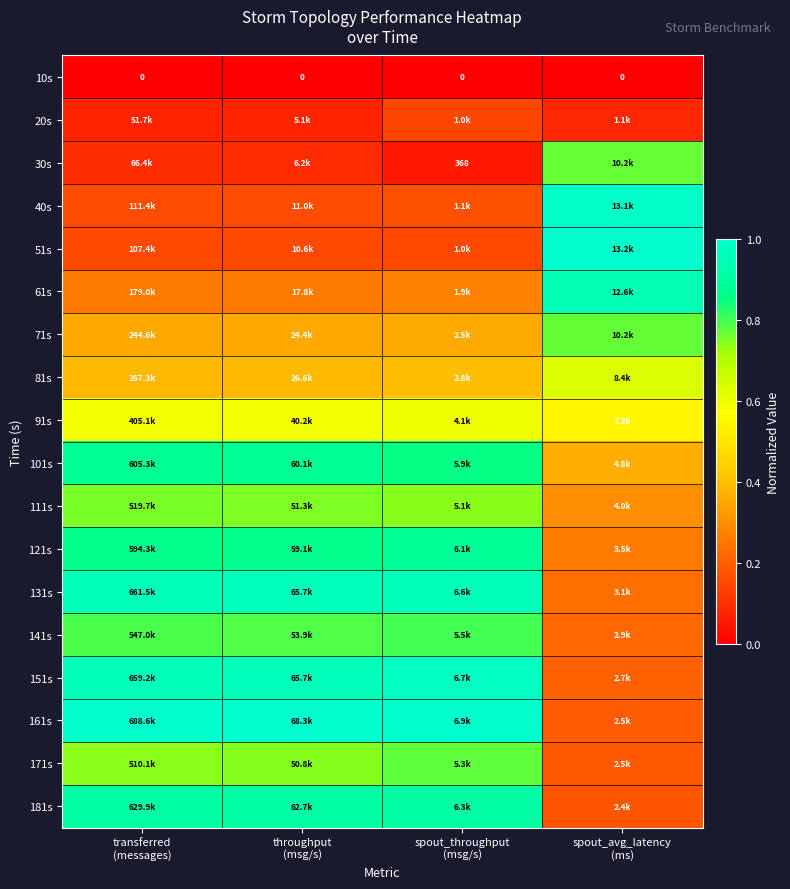

How many data points does each series have?

4